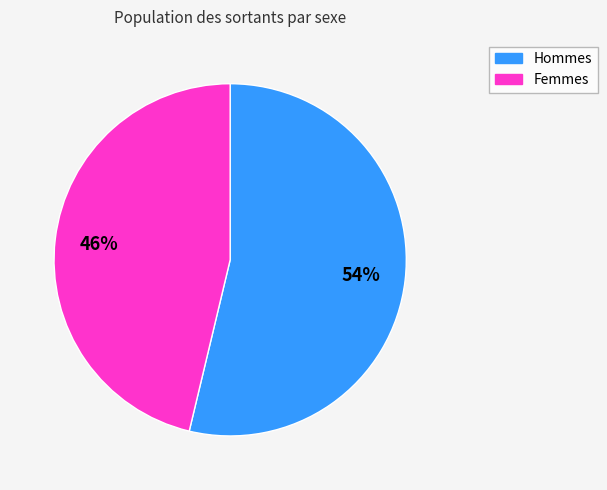

Is there any slice that represents more than half of the pie?

Yes